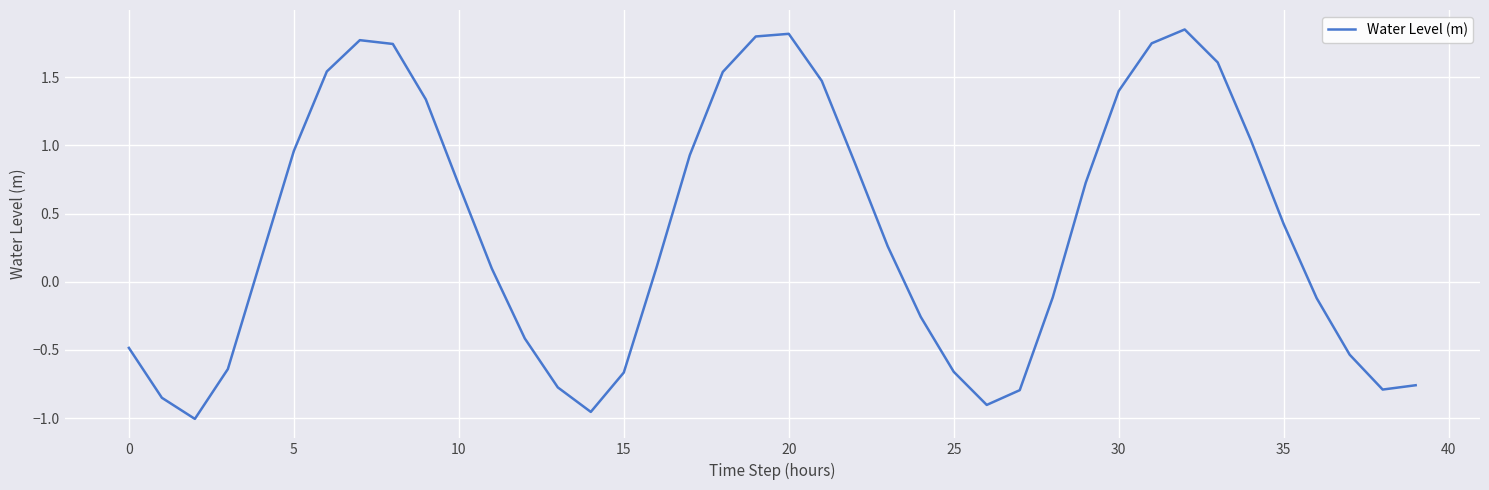

What is the difference between the maximum and minimum values?

2.9